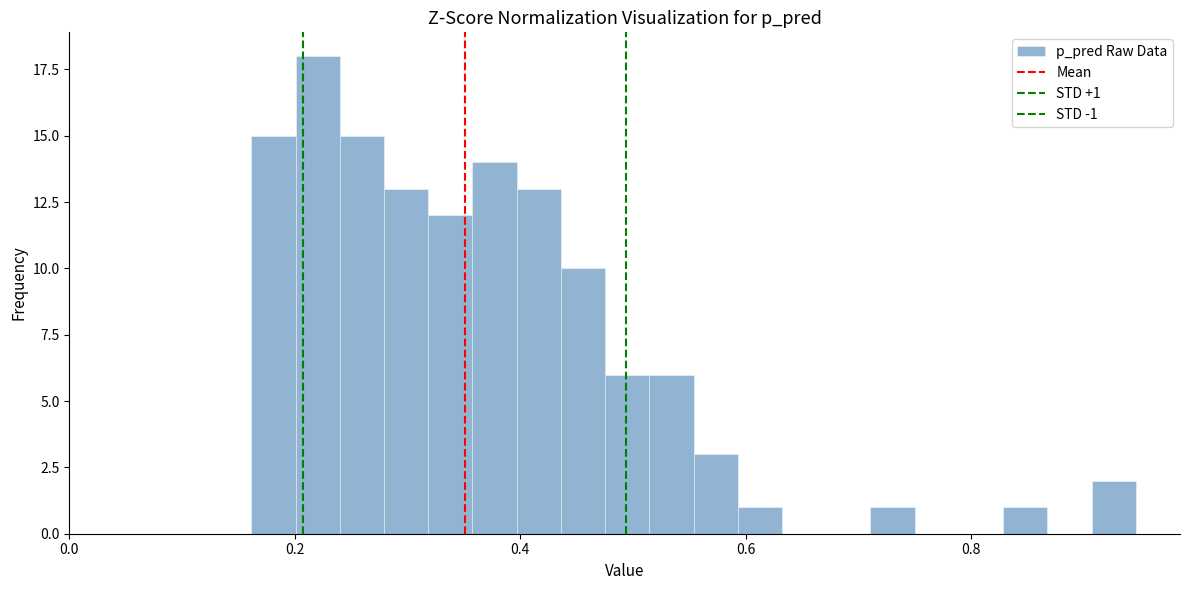

Read against the x-axis, roughly where is the centre of the tallest bar?

0.22